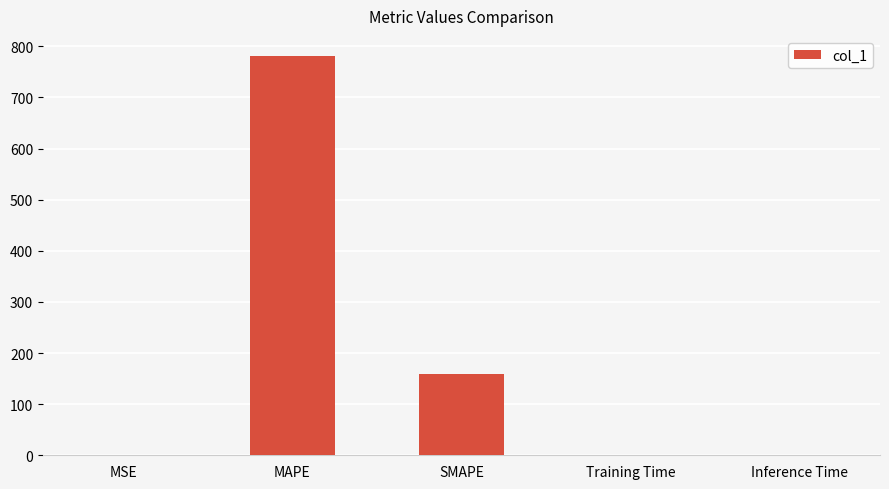

What is the sum of the values at SMAPE and MAPE?

940.7